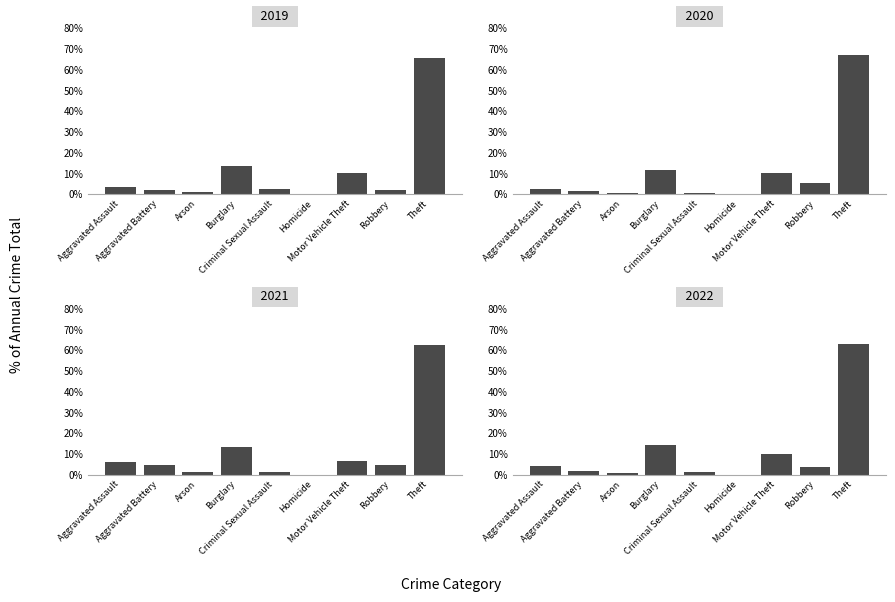

Are the bars horizontal?

No